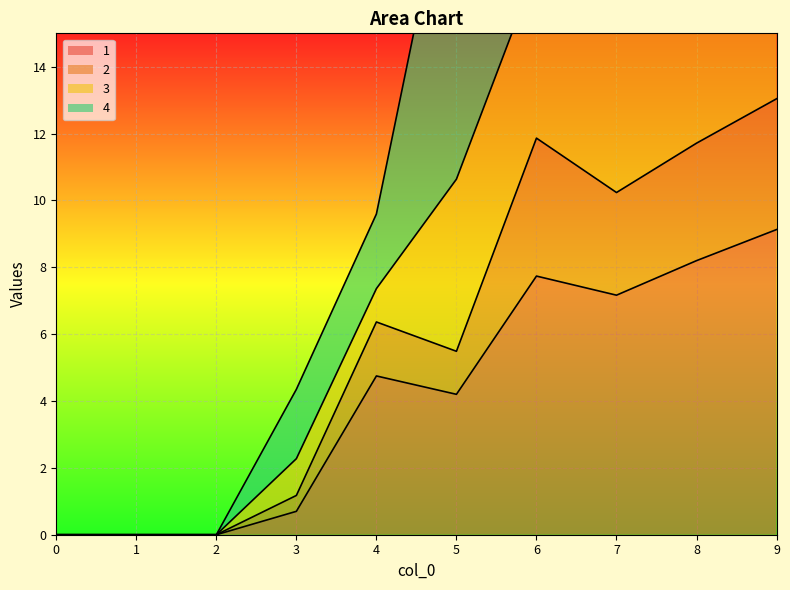

What is the difference between the 3 values at 1 and 6?

26.7